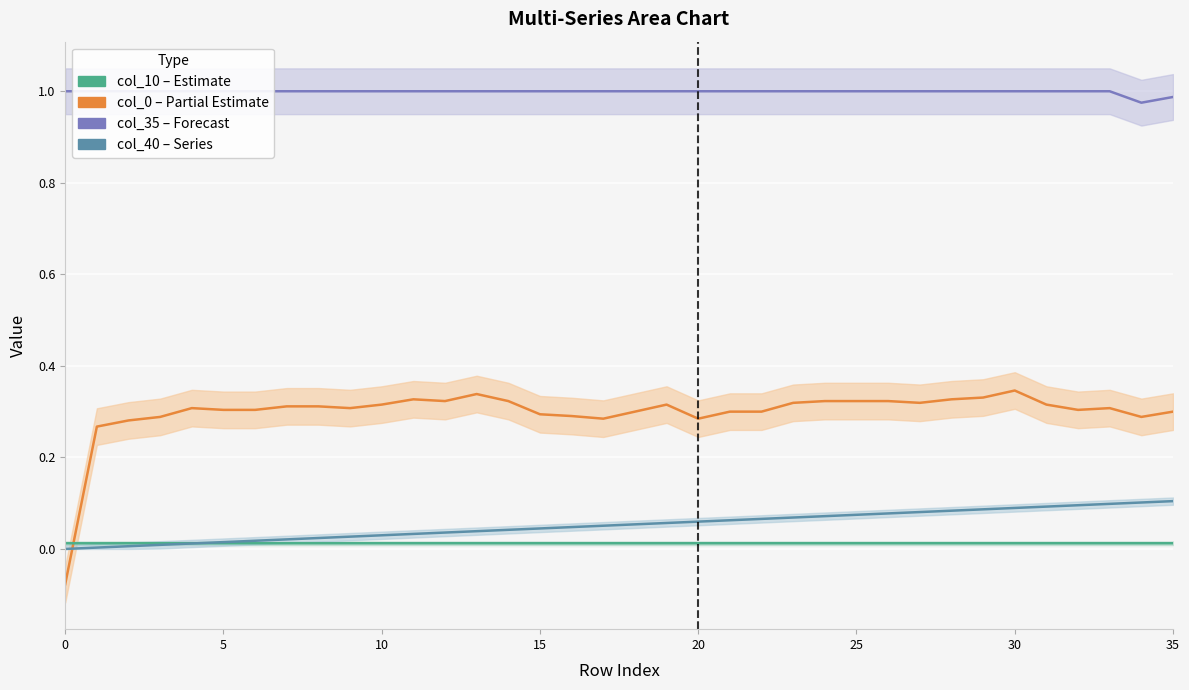

How many lines are shown in the chart?

4